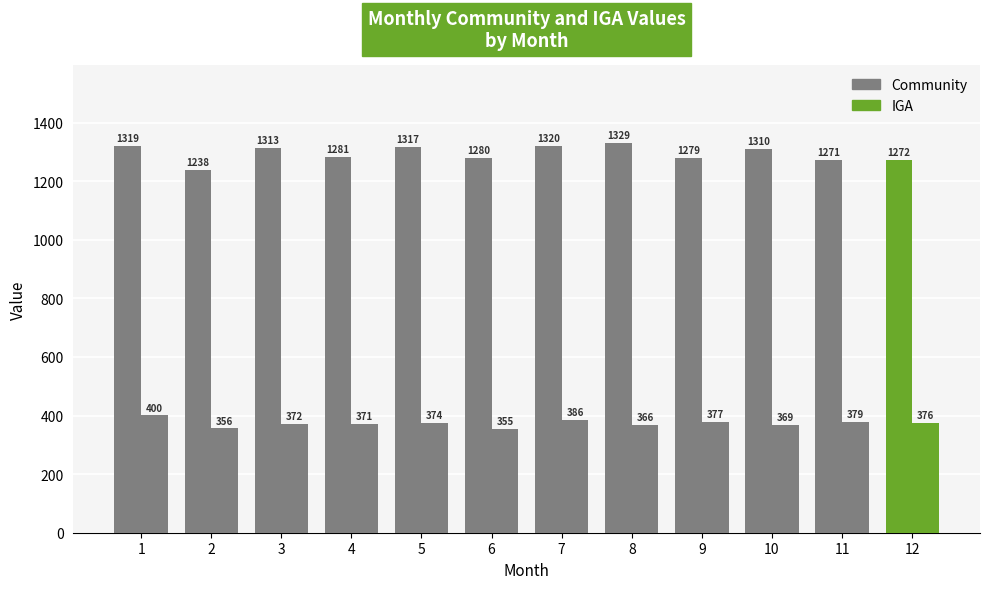

Between 4 and 5, which series saw the biggest shift?

Community